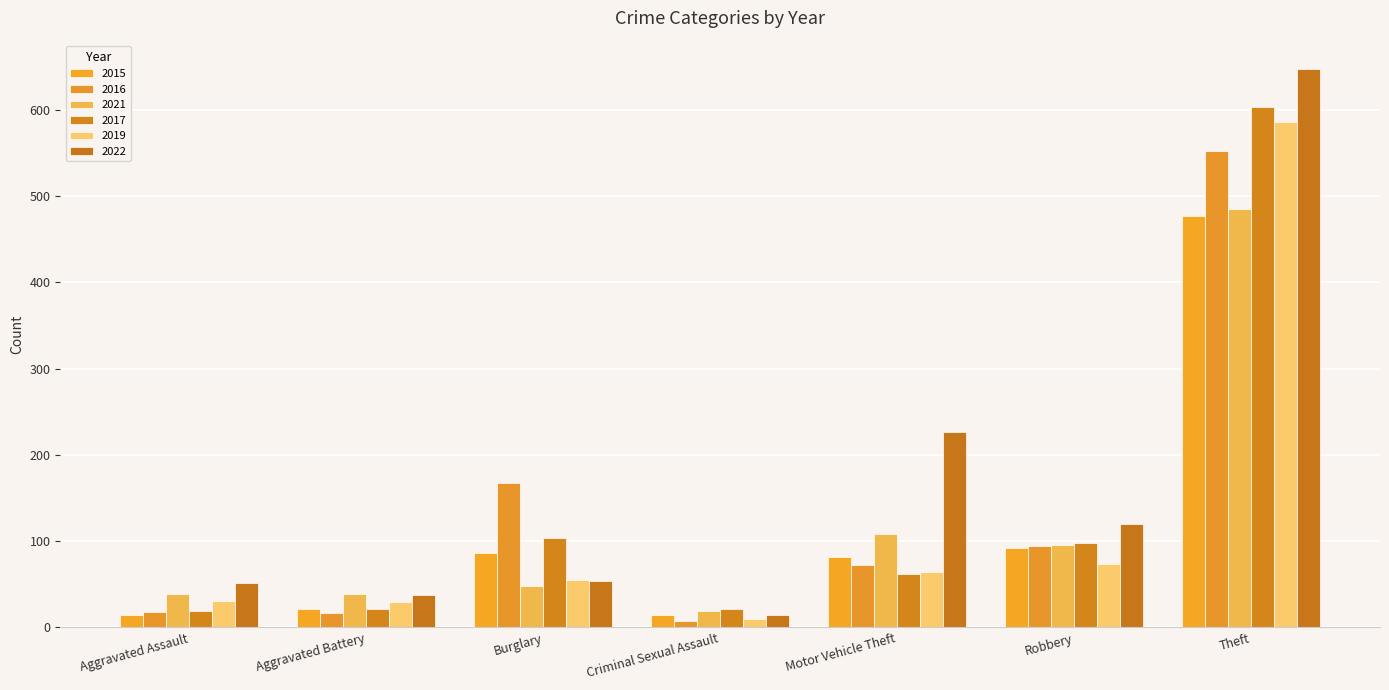

The value of 2015 at Aggravated Assault is 15. True or false?

True